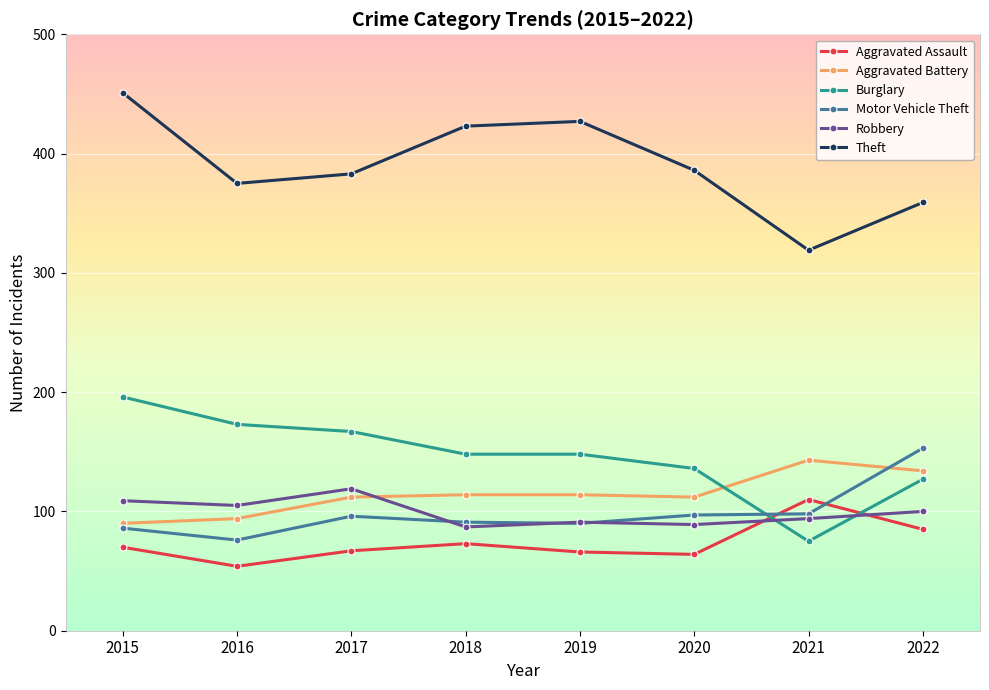

True or false: Motor Vehicle Theft and Robbery cross at least once.

True